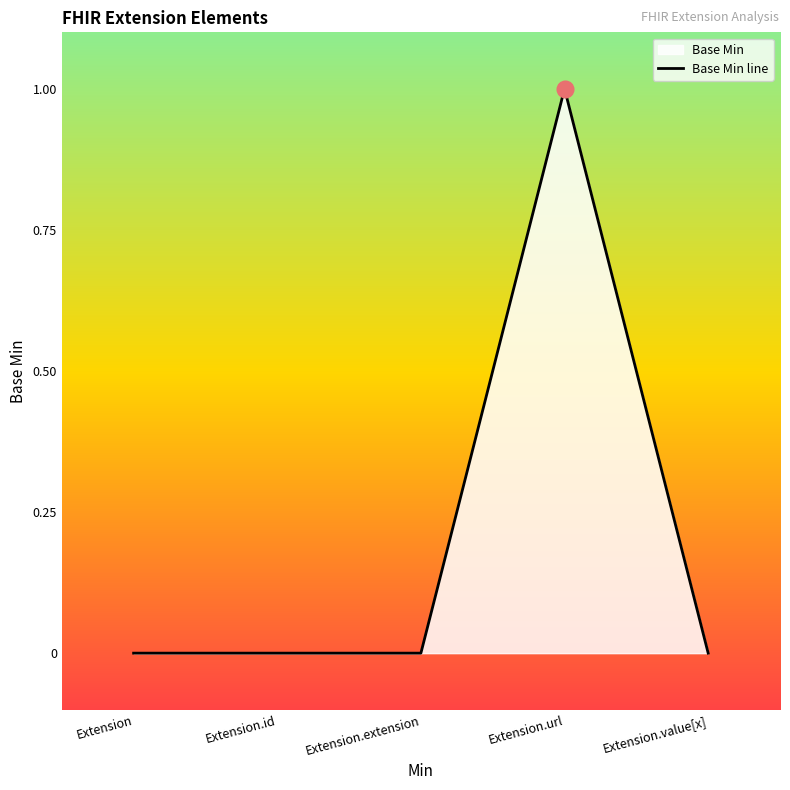

How many interior local peaks (higher than both neighbors) does the data have?

1